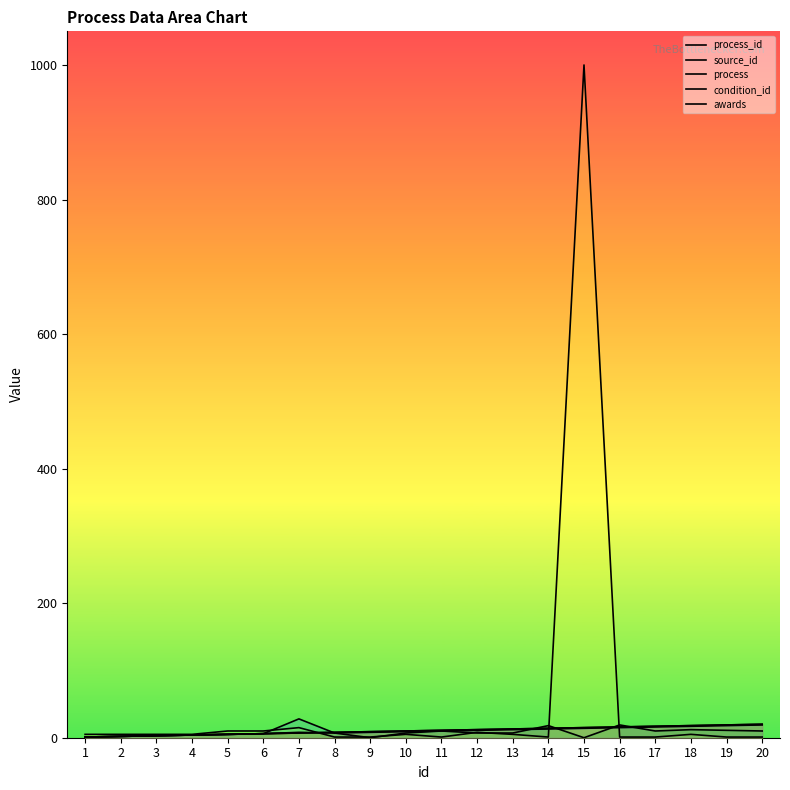

Read the source_id value at 14, to the nearest 5.

15